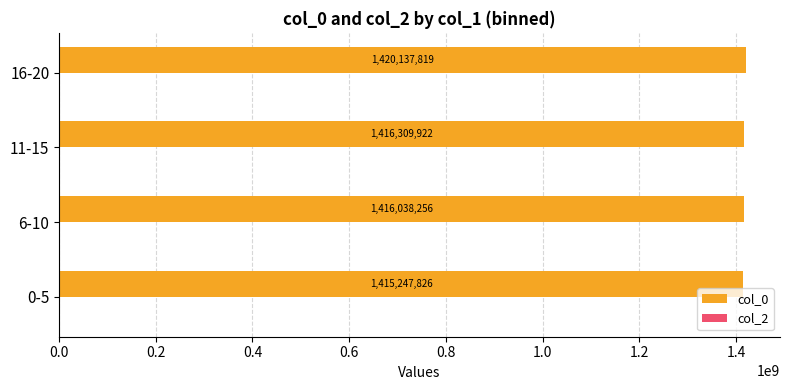

How many categories are shown in the chart?

4